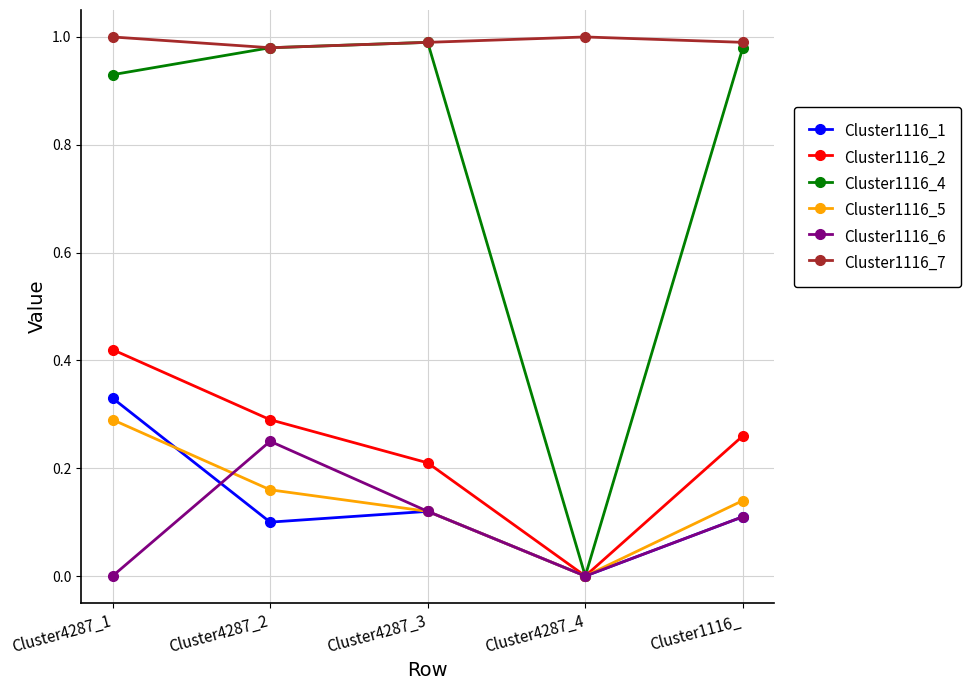

What are all the series names shown in the legend?

Cluster1116_1, Cluster1116_2, Cluster1116_4, Cluster1116_5, Cluster1116_6, Cluster1116_7